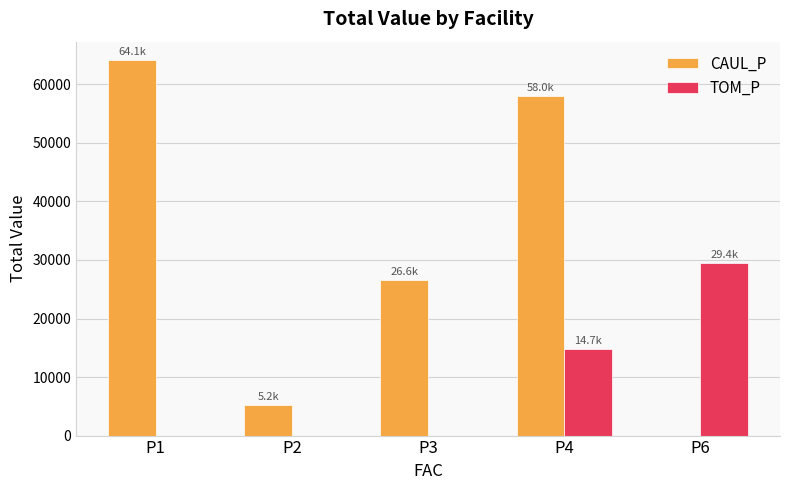

At which category is the sum across all series the highest?

P4